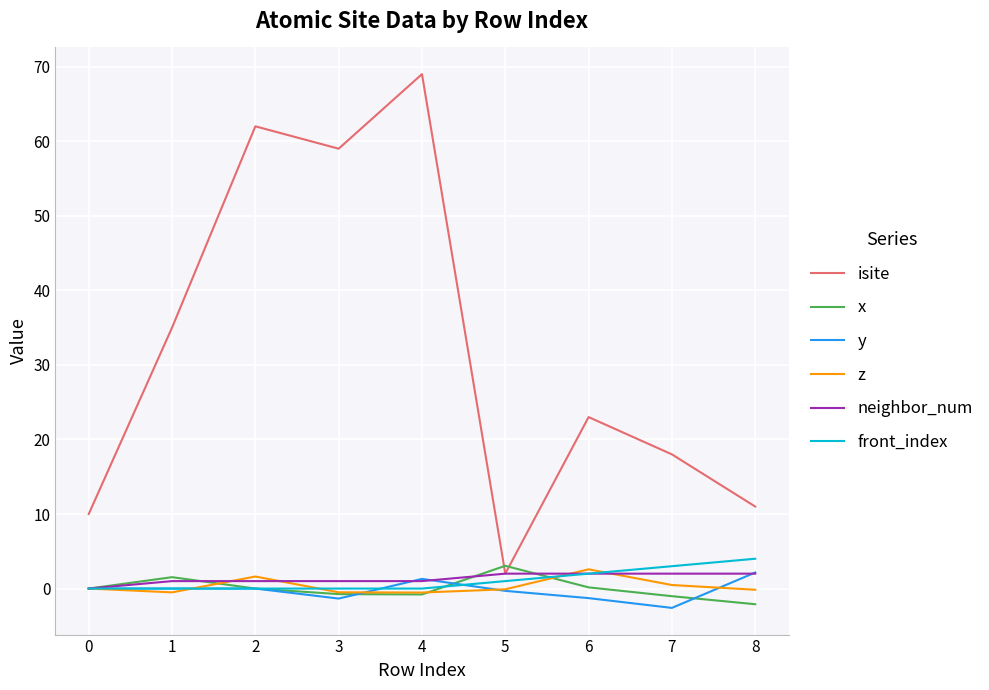

How many lines are shown in the chart?

6